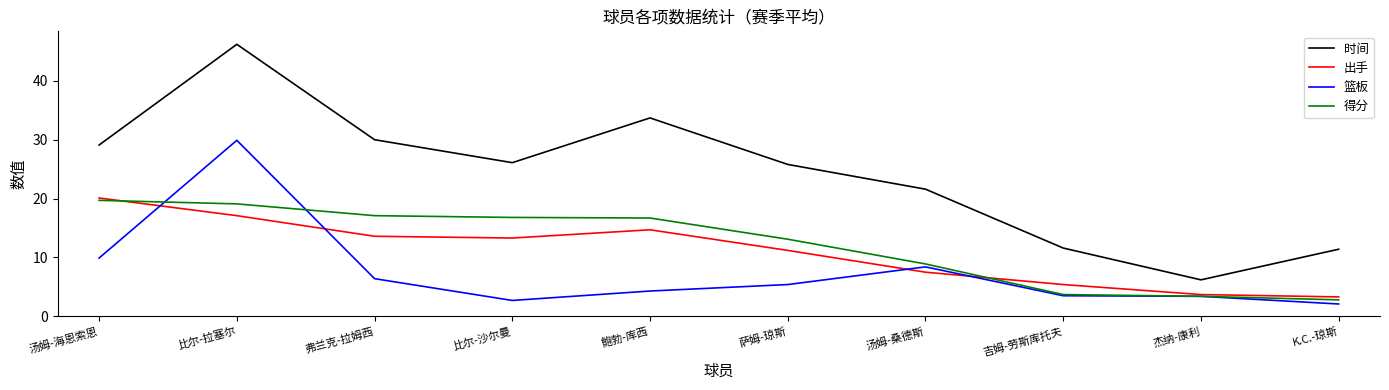

What position from the right is 萨姆-琼斯?

5